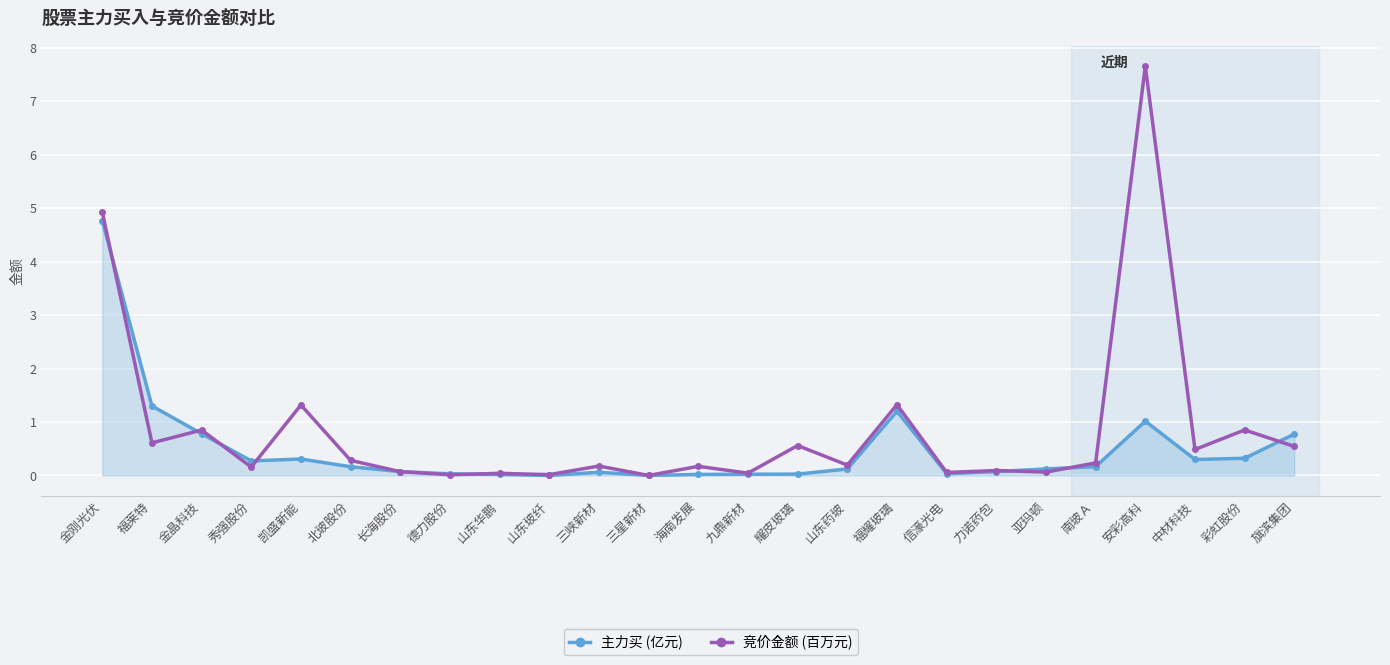

At which label is 主力买 (亿元) closest to 2?

福莱特